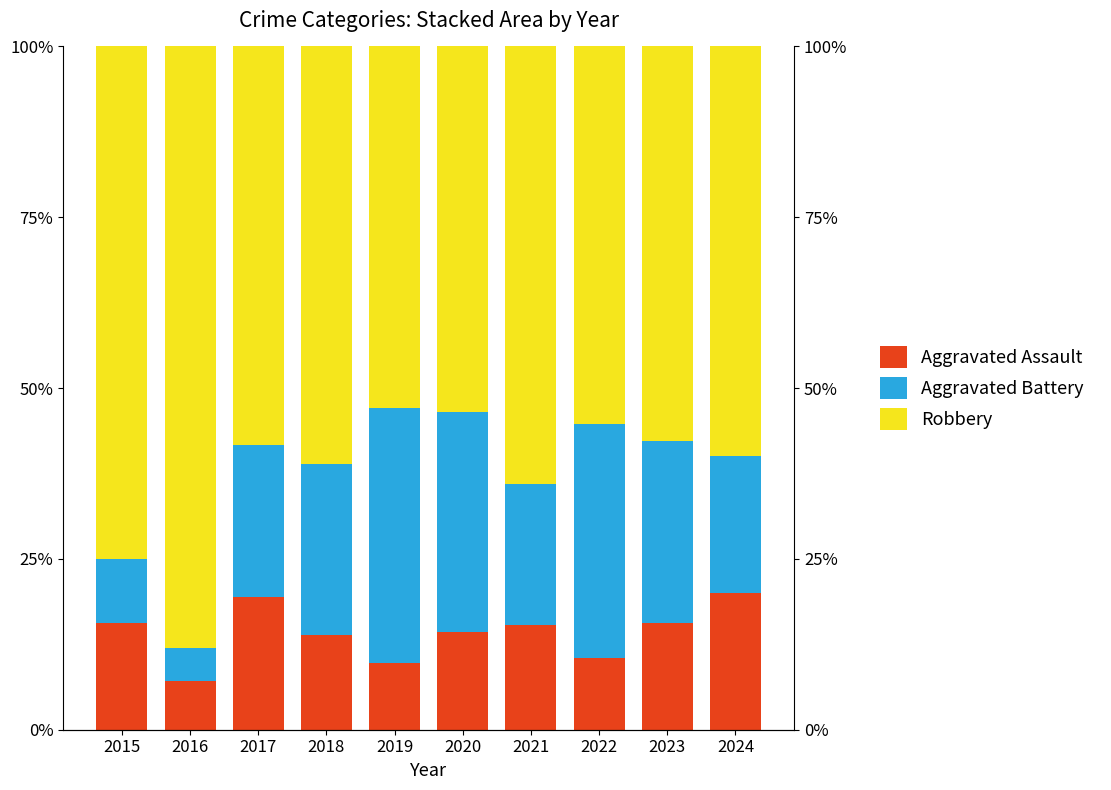

Rank the series by their average value, from lowest to highest.

Aggravated Assault, Aggravated Battery, Robbery